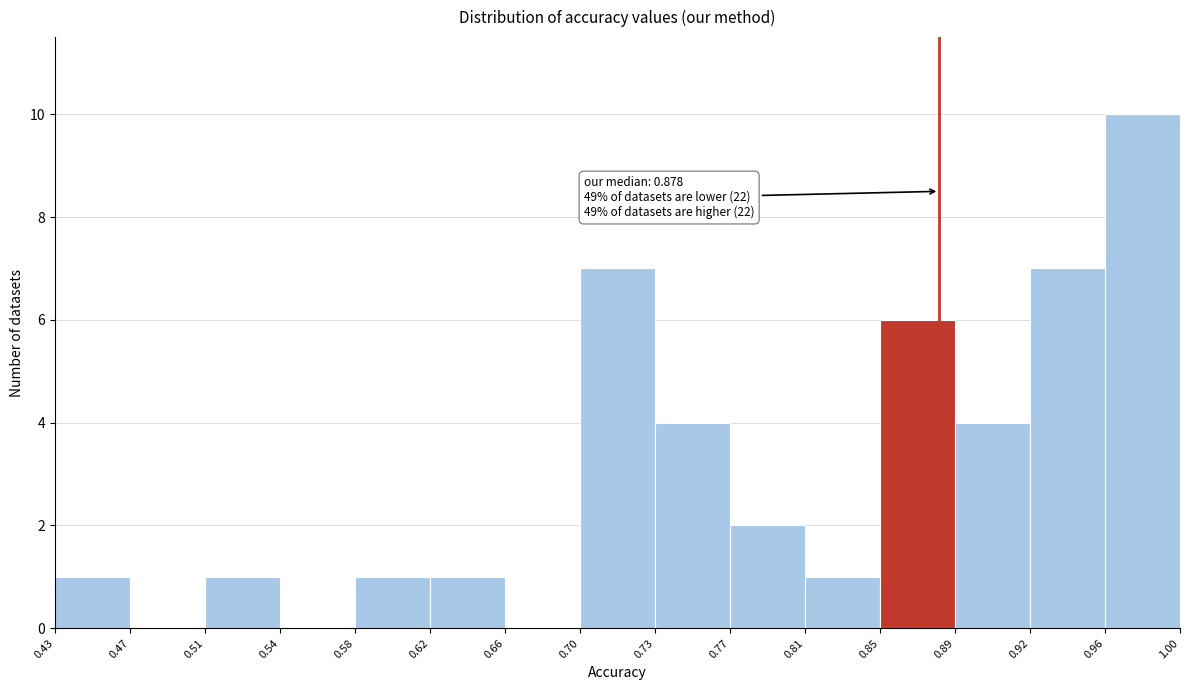

Which range on the x-axis has the tallest bar?

0.96 to 1.00